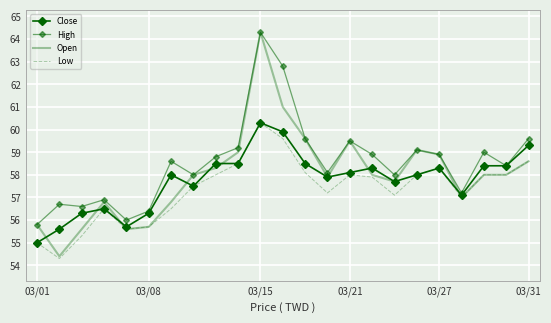

Reading left to right, list all the values displayed in this chart.

Close: 55.0	55.6	56.3	56.5	55.7	56.3	58.0	57.5	58.5	58.5	60.3	59.9	58.5	57.9	58.1	58.3	57.7	58.0	58.3	57.1	58.4	58.4	59.3
High: 55.8	56.7	56.6	56.9	56.0	56.4	58.6	58.0	58.8	59.2	64.3	62.8	59.6	58.1	59.5	58.9	58.0	59.1	58.9	57.2	59.0	58.4	59.6
Open: 55.8	54.4	55.6	56.8	55.6	55.7	56.8	58.0	58.3	59.0	64.3	61.0	59.6	57.9	59.5	58.0	57.7	59.1	58.9	57.0	58.0	58.0	58.6
Low: 55.0	54.3	55.3	56.5	55.6	55.7	56.5	57.5	58.0	58.5	60.3	59.6	58.1	57.2	58.0	57.9	57.1	58.0	58.3	57.0	58.0	58.0	58.6